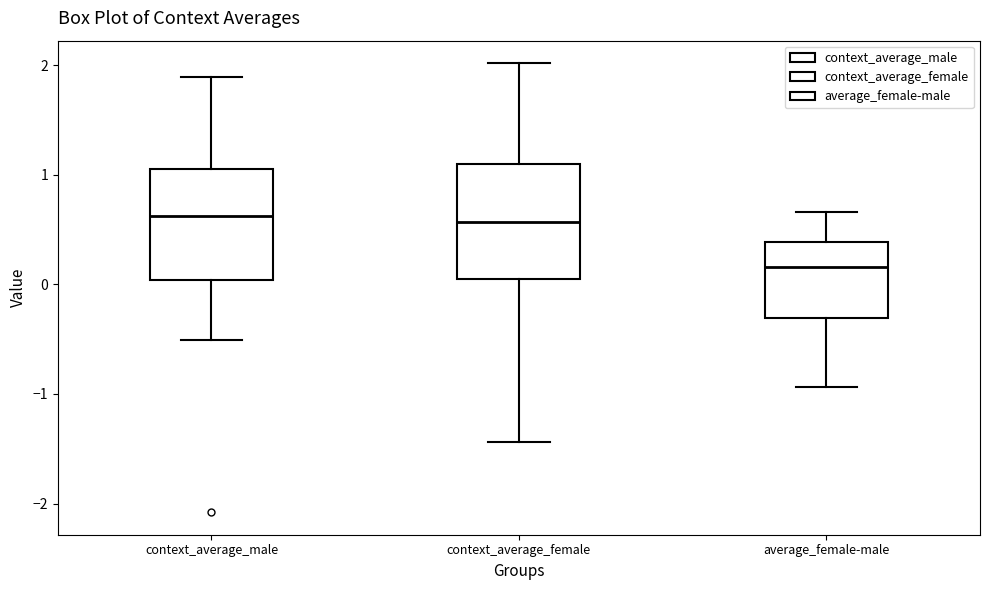

Where is the lower edge of the box for context_average_female on the y-axis? The values are not printed on the chart, so give them approximately, as read against the axis.

0.1